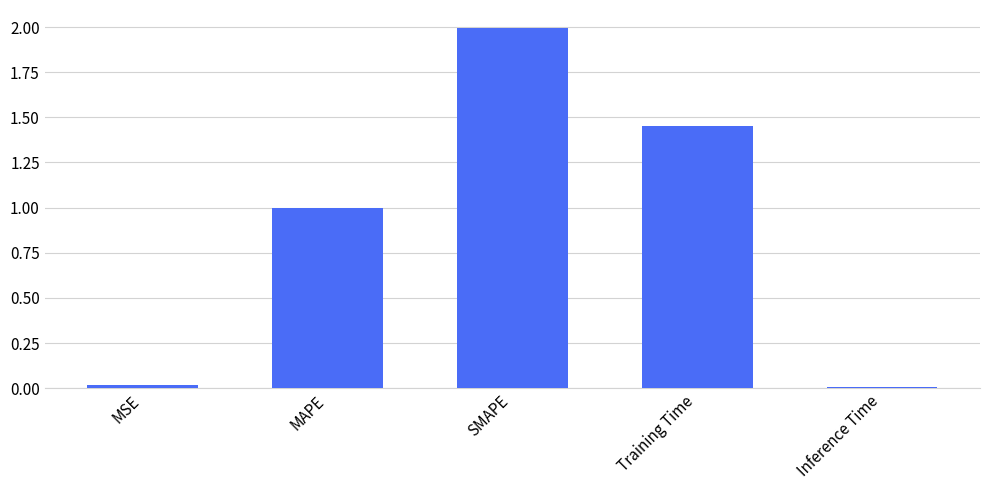

What is the average value?

0.9